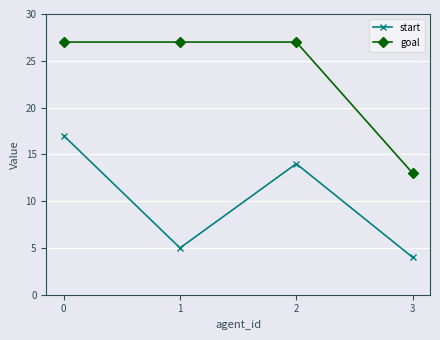

List the series in order of their peak value, lowest first.

start, goal